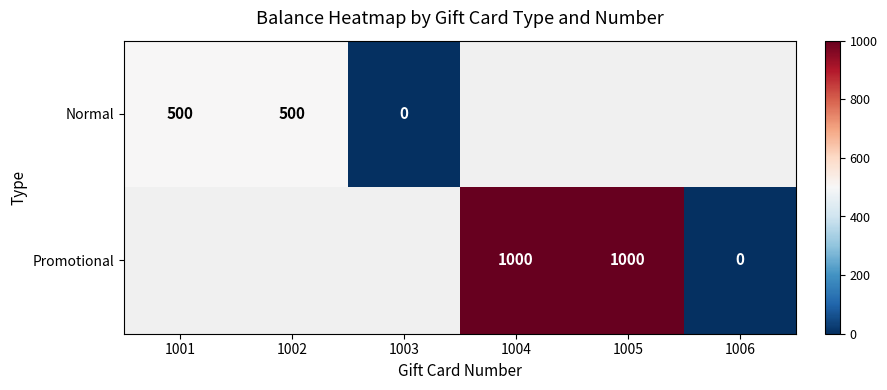

True or false: Normal has a value of 115 at 1002.

False